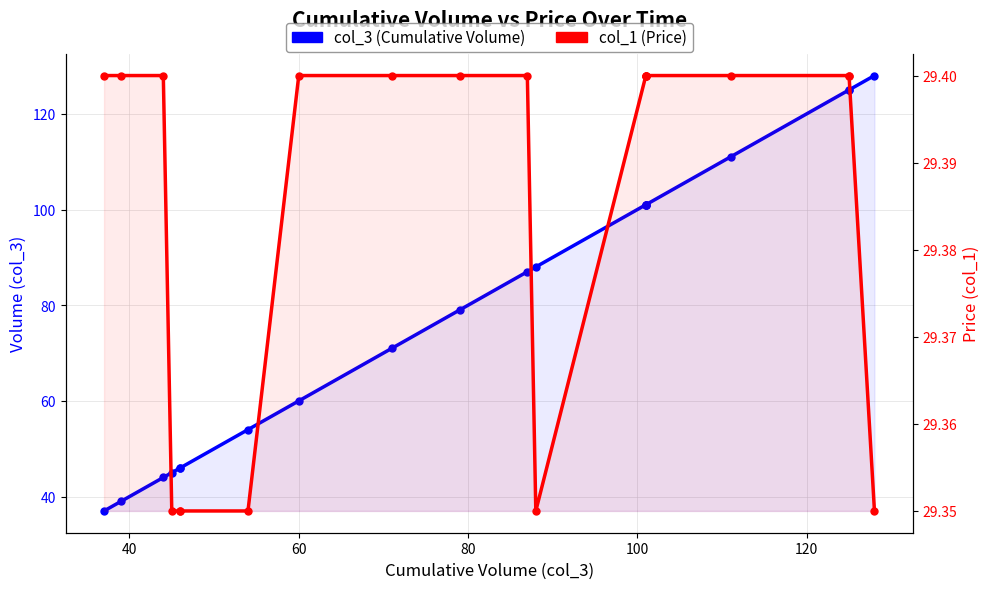

What is the difference between the highest and lowest values at 80?

15.6